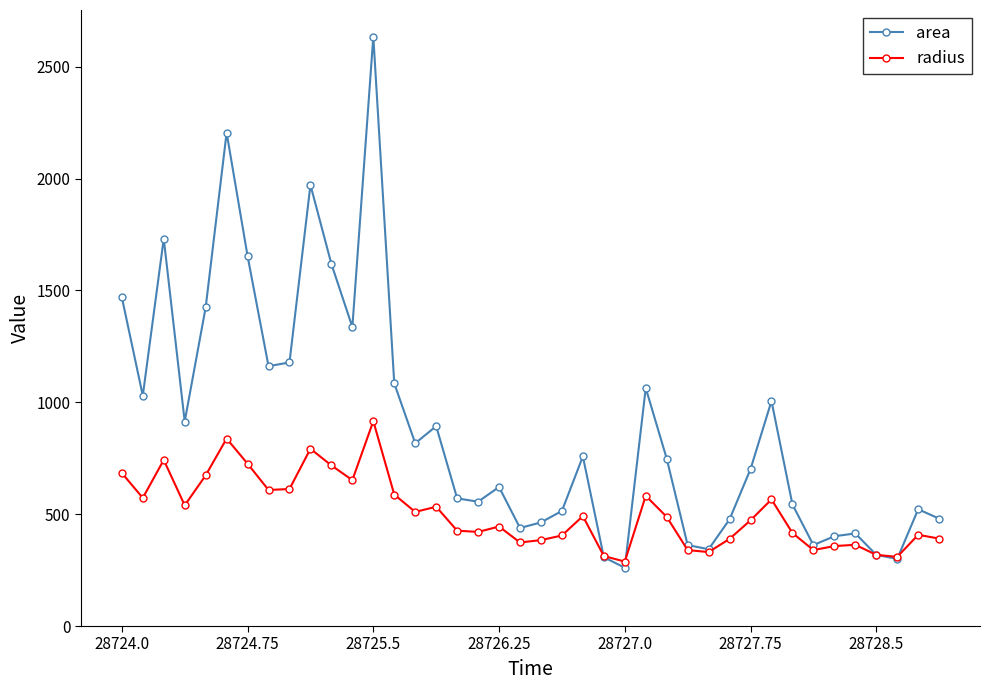

Rank the series by their maximum value, from lowest to highest.

radius, area